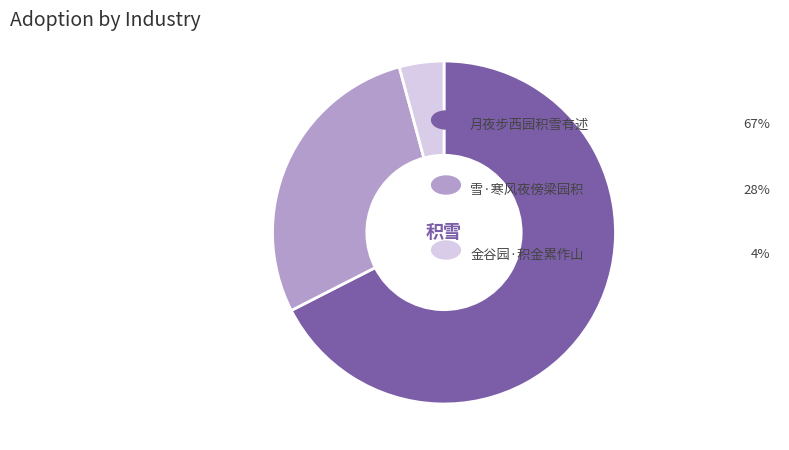

Is there a majority slice in this chart?

Yes